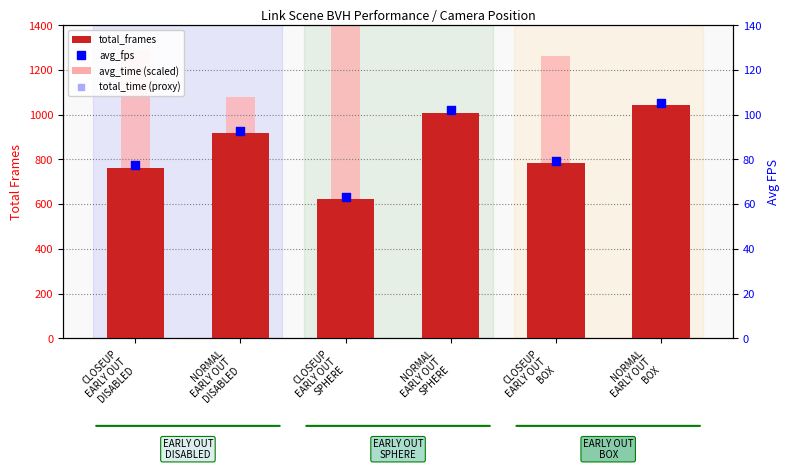

What is the total value across all series at NORMAL
EARLY OUT
DISABLED?

3569.2